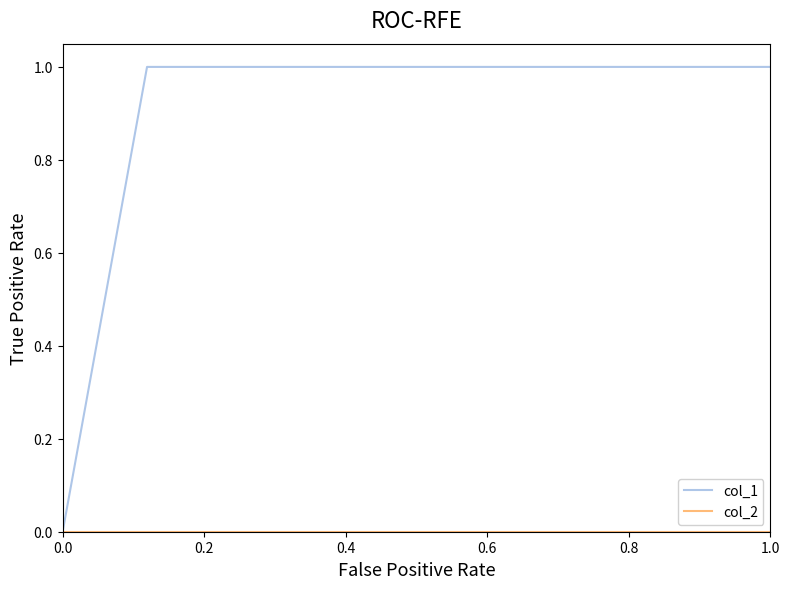

Which series has the largest range (max minus min)?

col_1